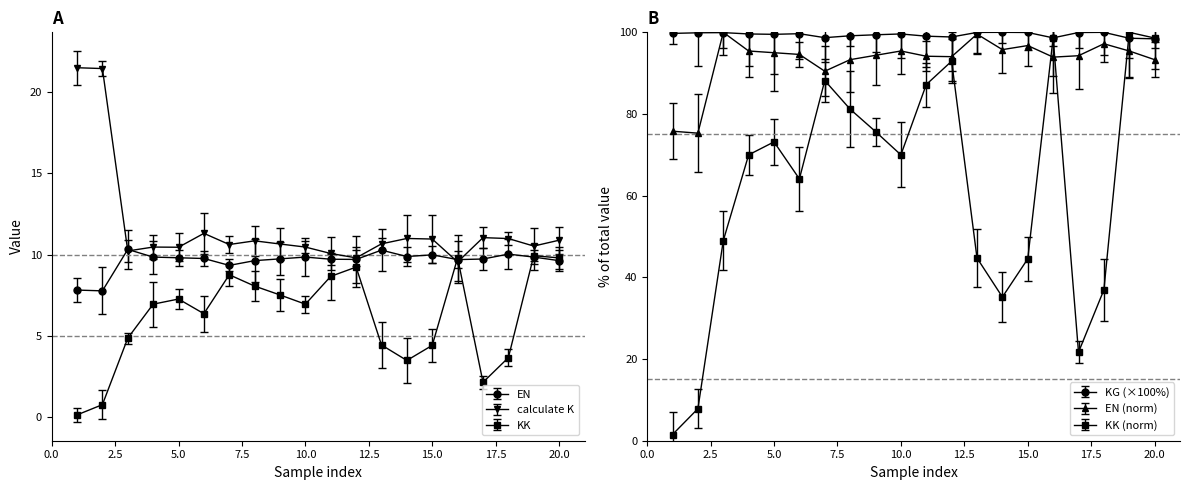

What is the approximate value of calculate K at 17?

11.0